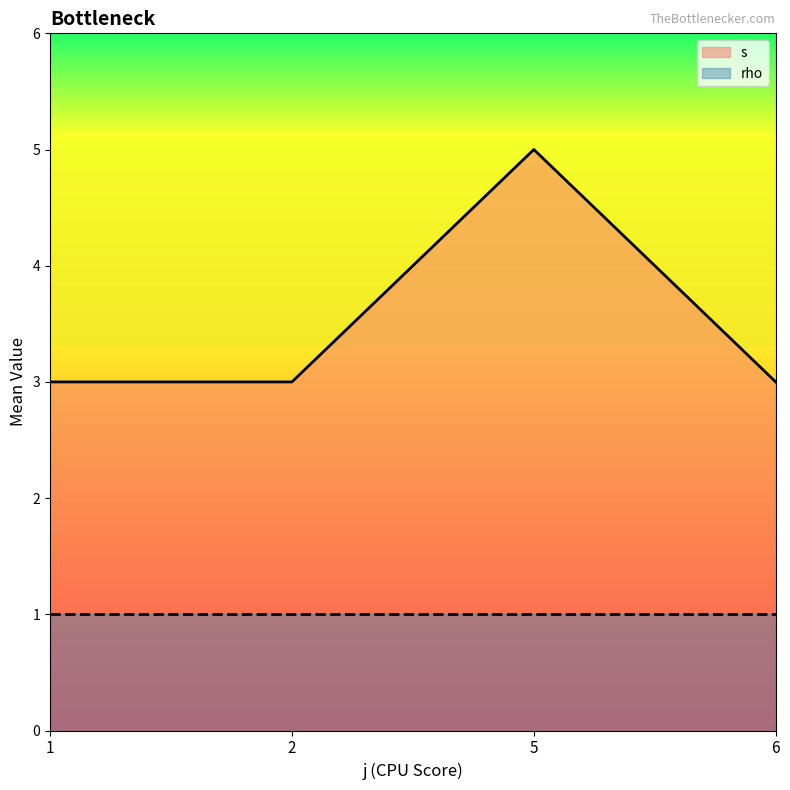

In s, how many points are higher than both neighbors (excluding endpoints)?

1